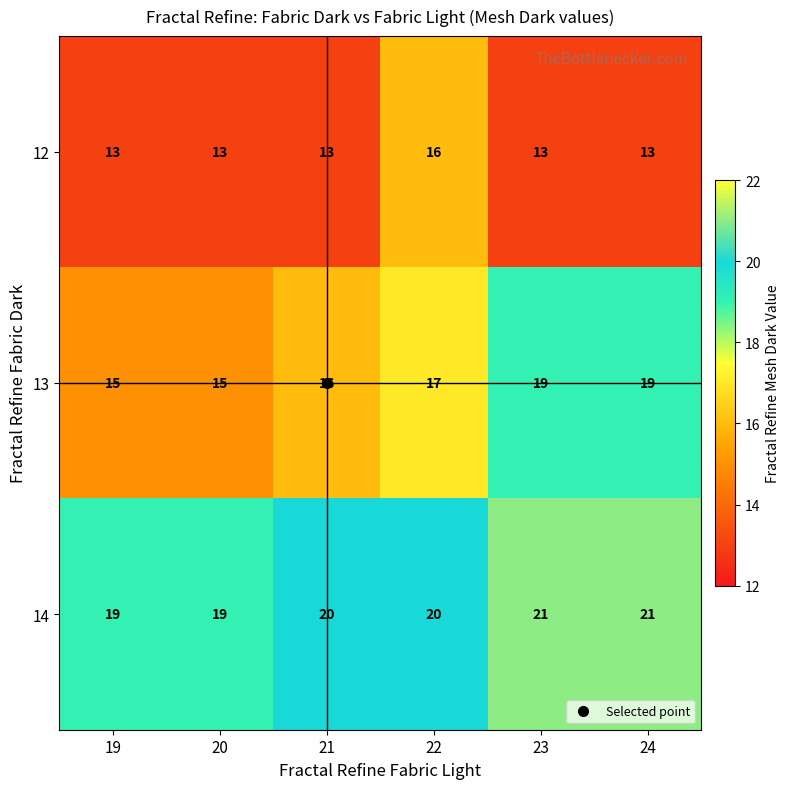

List the series in order of their overall mean, lowest first.

12, 13, 14